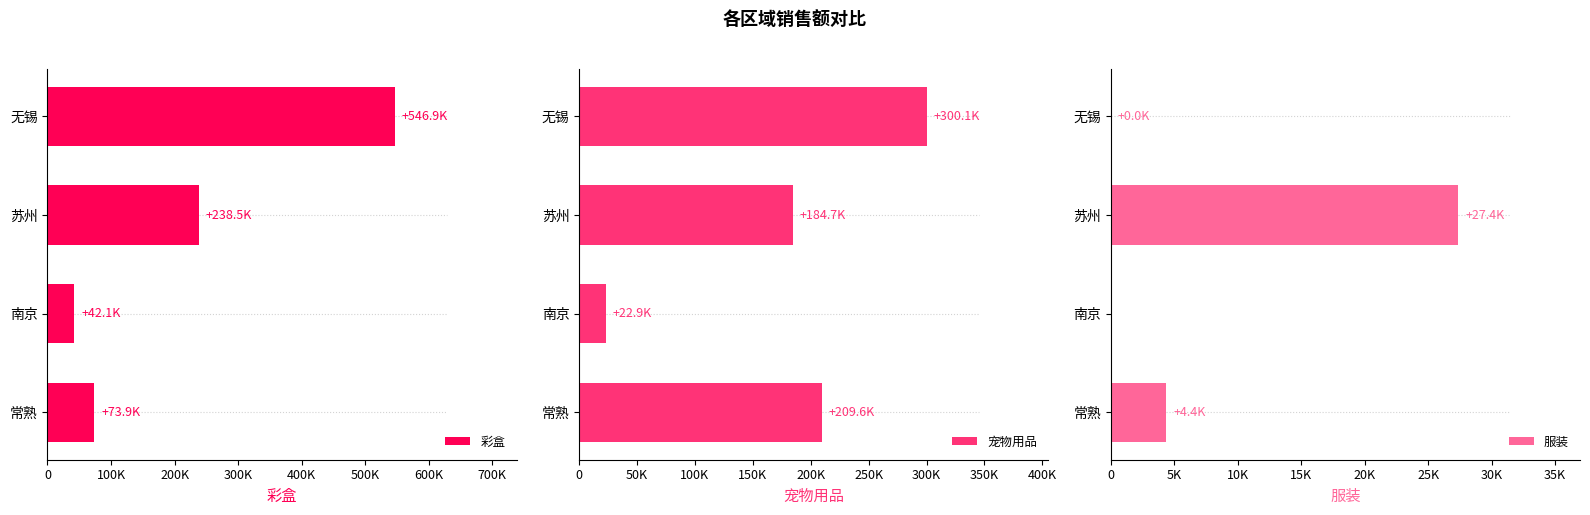

The 彩盒 series shows 128698.3 at 常熟. True or false?

False